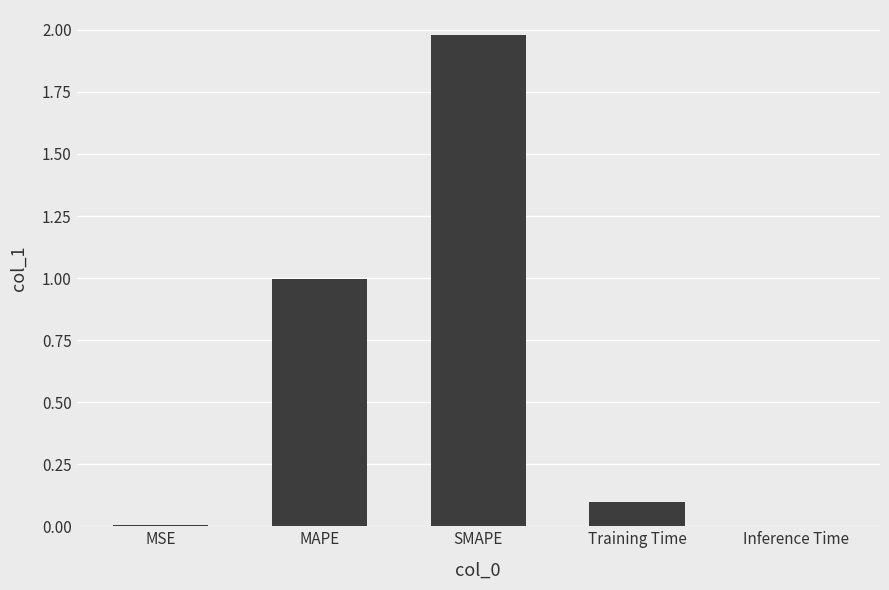

What is the difference between the values at MSE and MAPE?

1.0